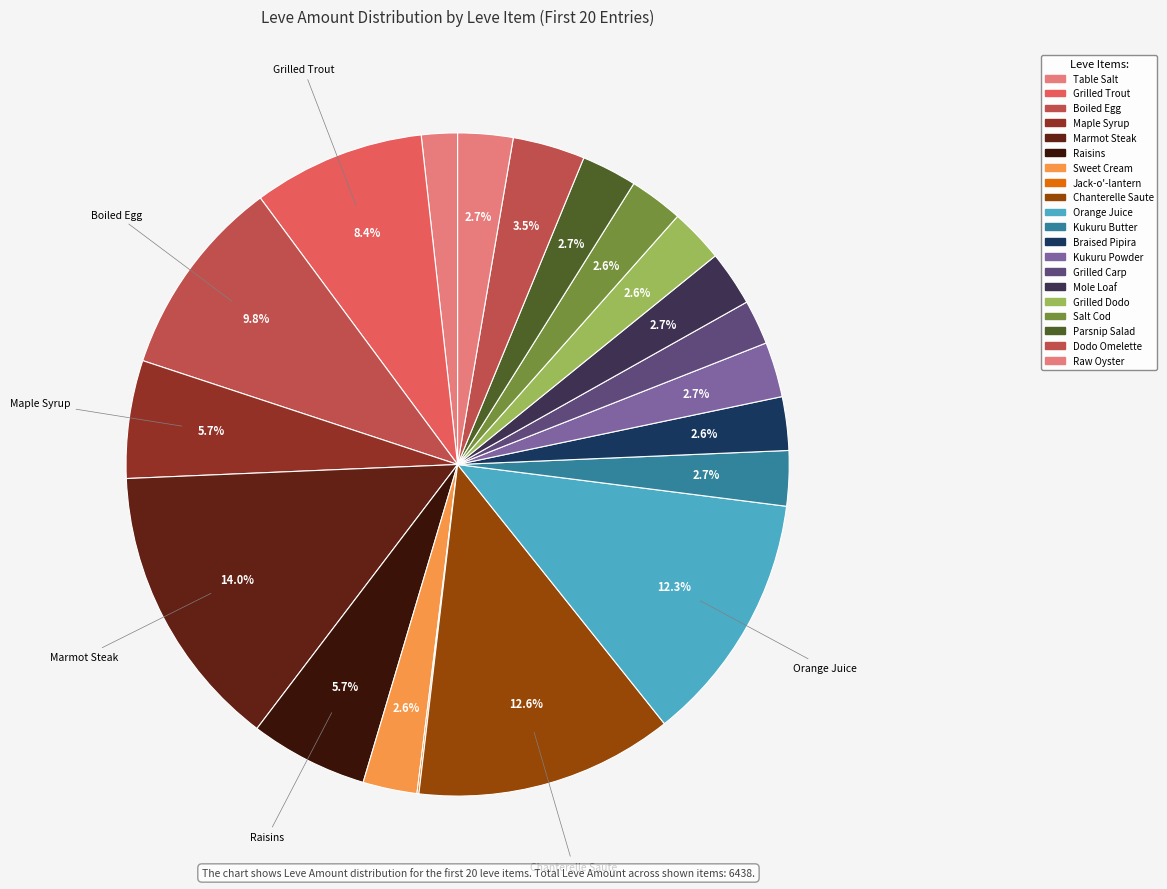

Count the number of slices in the pie.

20